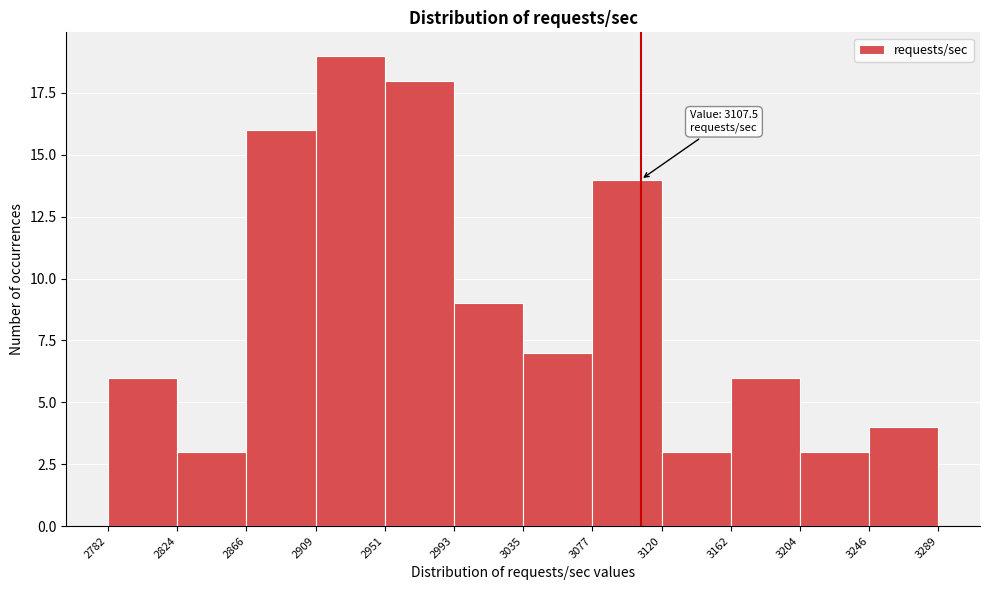

Over which range of the x-axis is the bar tallest?

2909 to 2951